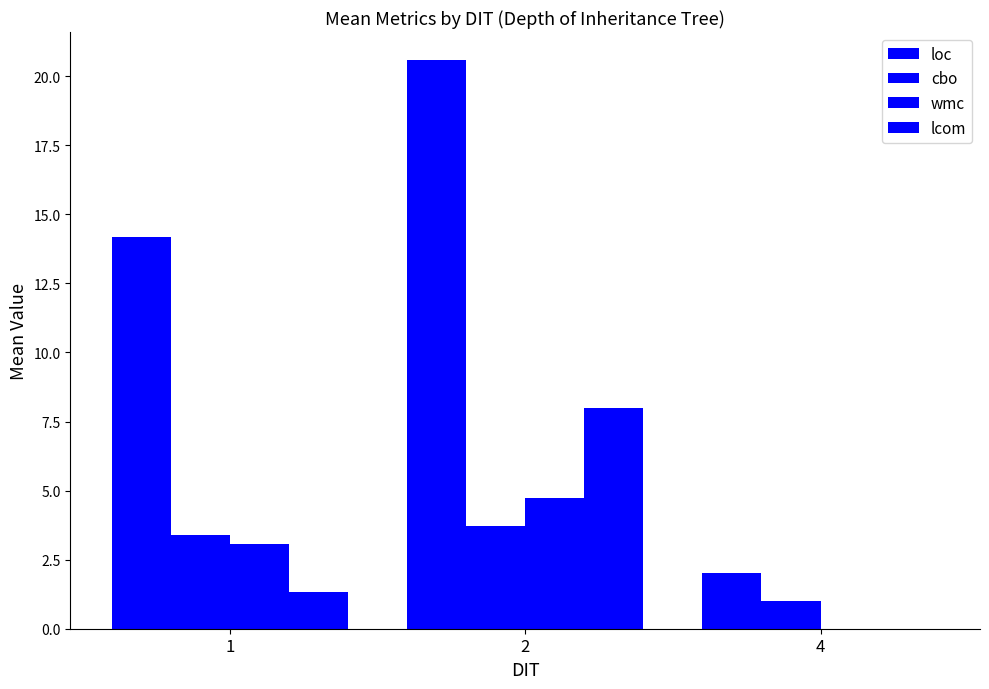

What is the greatest value displayed?

20.6